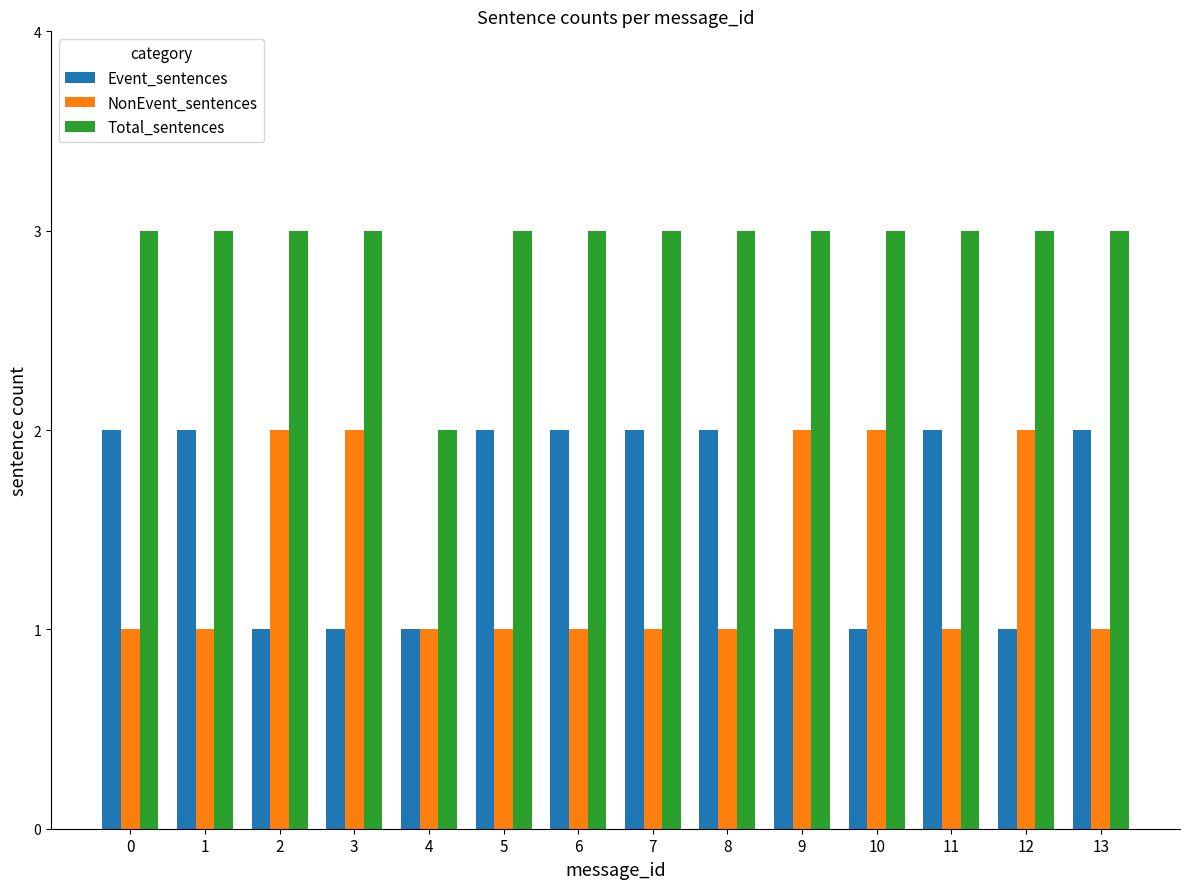

Count the Total_sentences values in the range 3 to 4.

13